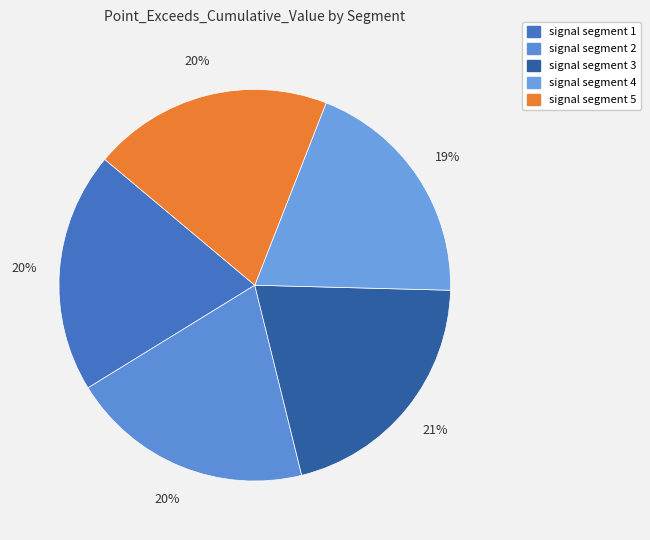

Rank the categories by value from lowest to highest.

signal segment 4, signal segment 5, signal segment 1, signal segment 2, signal segment 3